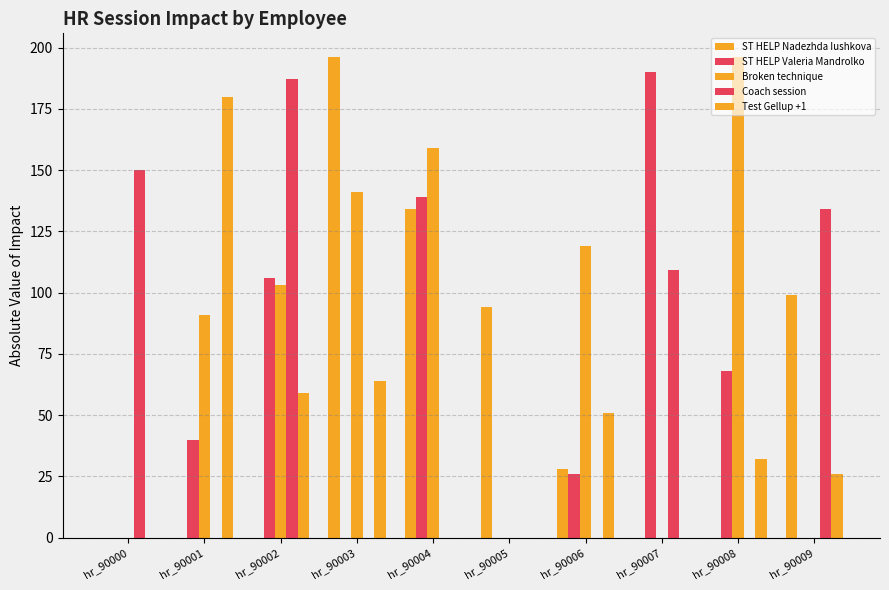

True or false: Broken technique has a value of 0 at hr_90009.

True